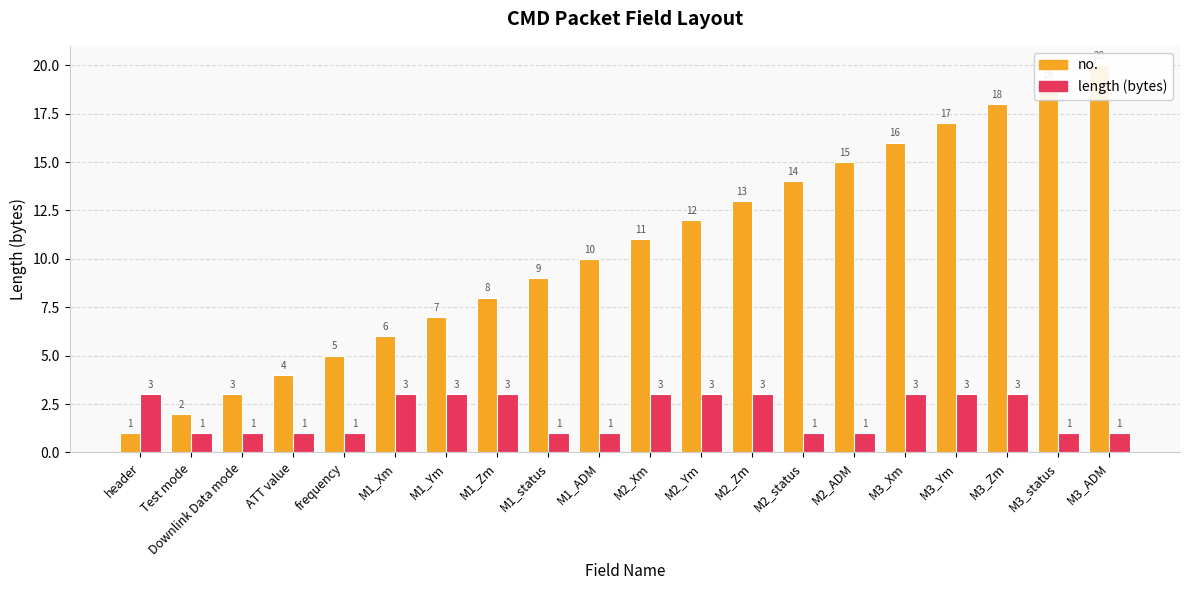

The length series shows 3 at M1_Ym. True or false?

True